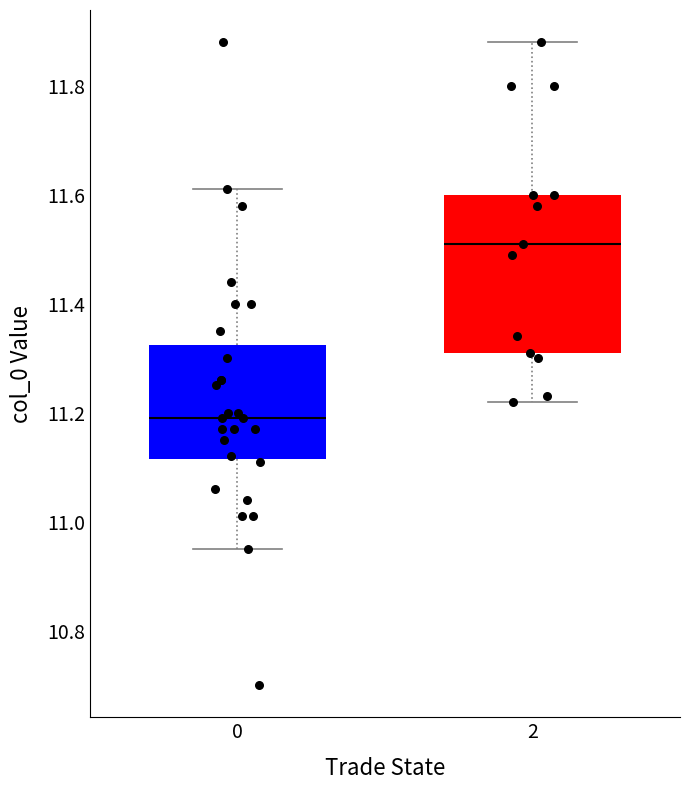

Comparing the boxes themselves (not the whiskers), which one is the tallest?

2